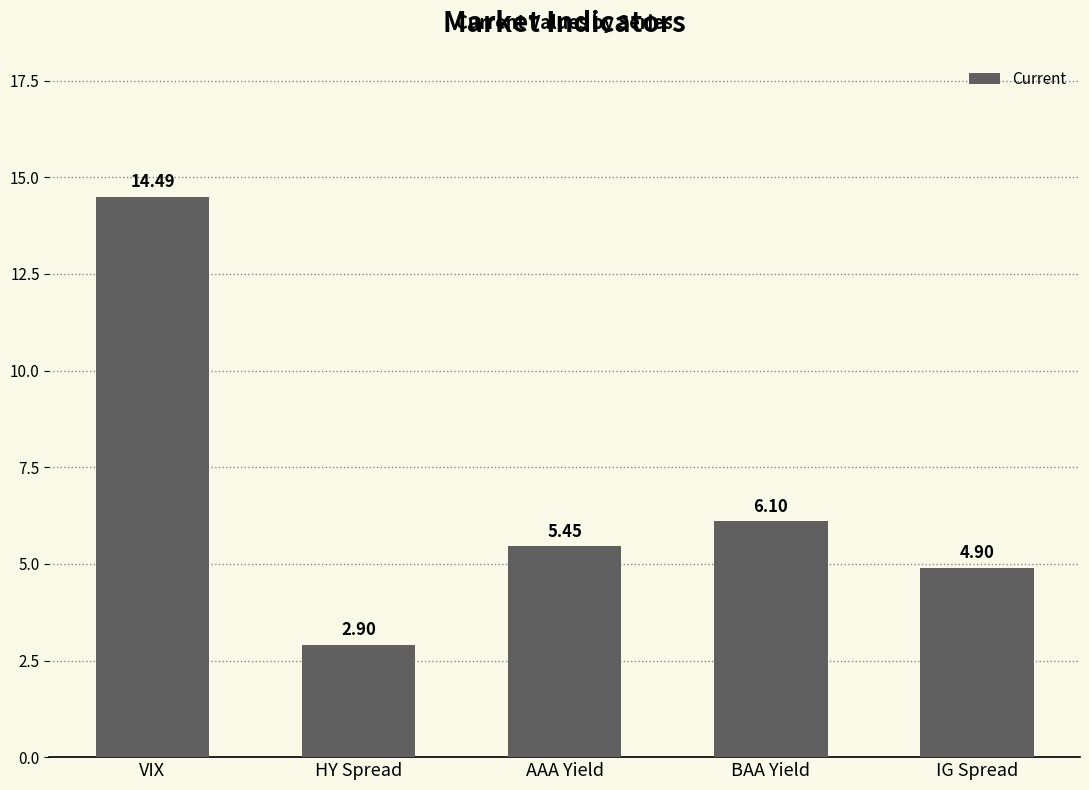

How many data points are above 5?

3